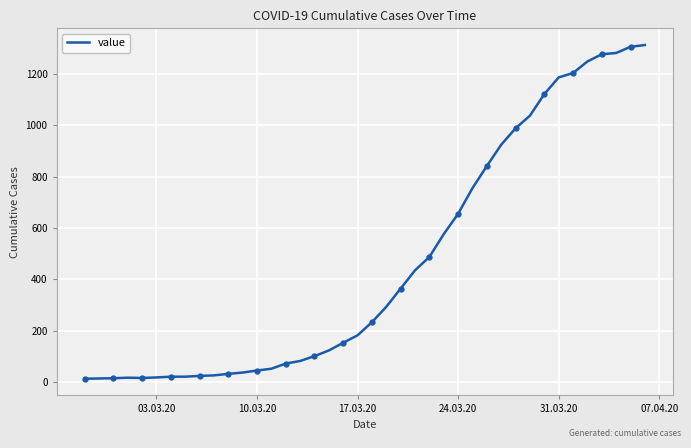

How many categories are shown in the chart?

40